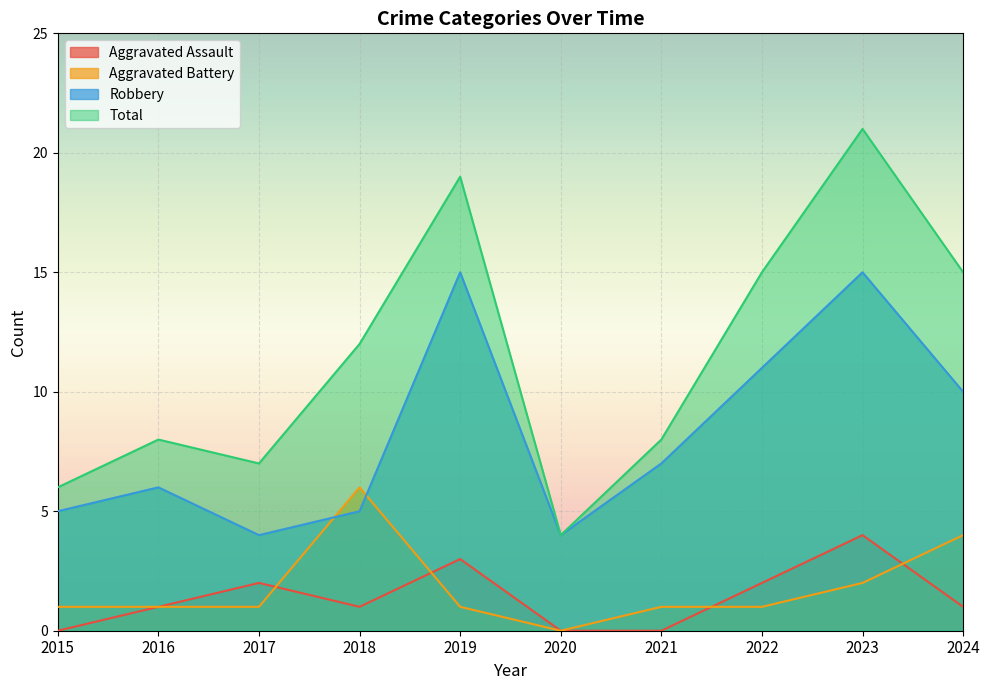

What is the difference between the highest and lowest values at 2024?

14